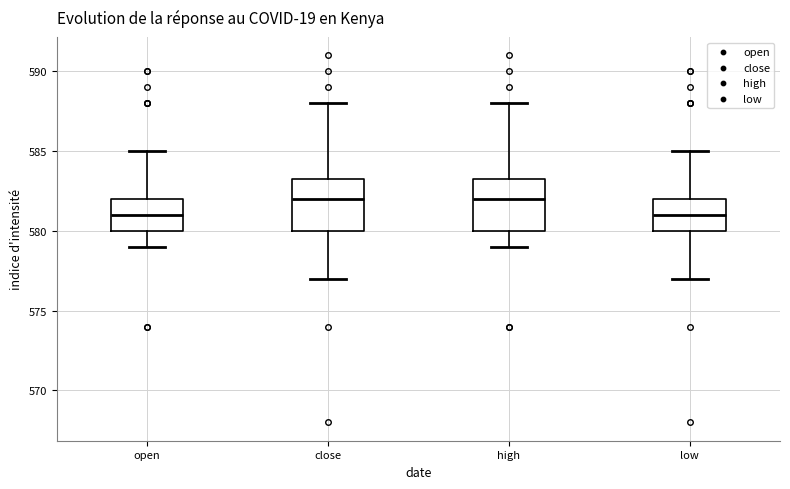

Reading left to right, read every box against the y-axis: the position of its median line, the range the box covers, and the ends of its whiskers. The values are not printed on the chart, so give them approximately, as read against the axis.

open: median 581.0, box 580.0 to 582.0, whiskers 579.0 to 585.0
close: median 582.0, box 580.0 to 583.5, whiskers 577.0 to 588.0
high: median 582.0, box 580.0 to 583.5, whiskers 579.0 to 588.0
low: median 581.0, box 580.0 to 582.0, whiskers 577.0 to 585.0